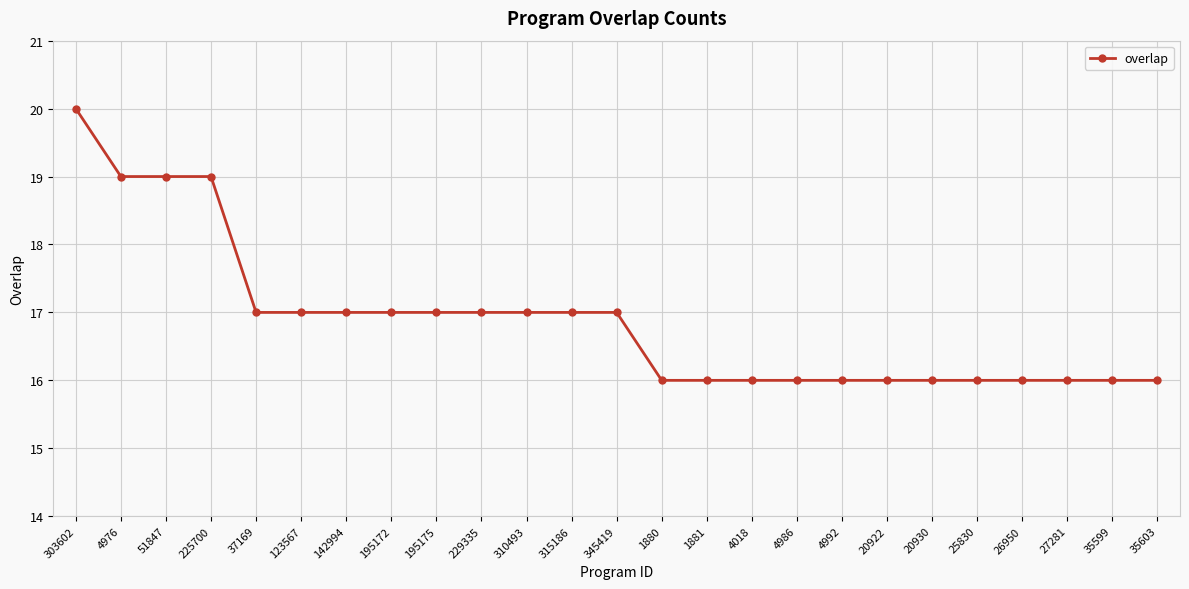

The chart shows a value of 16 at 26950. True or false?

True